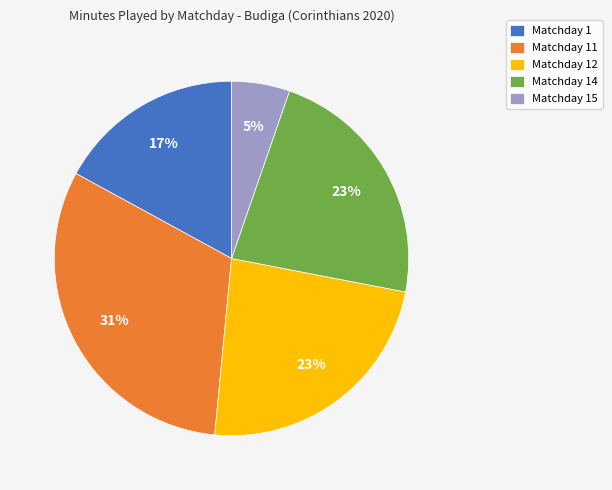

Approximately how many times larger is the value at Matchday 14 compared to Matchday 12?

1.0